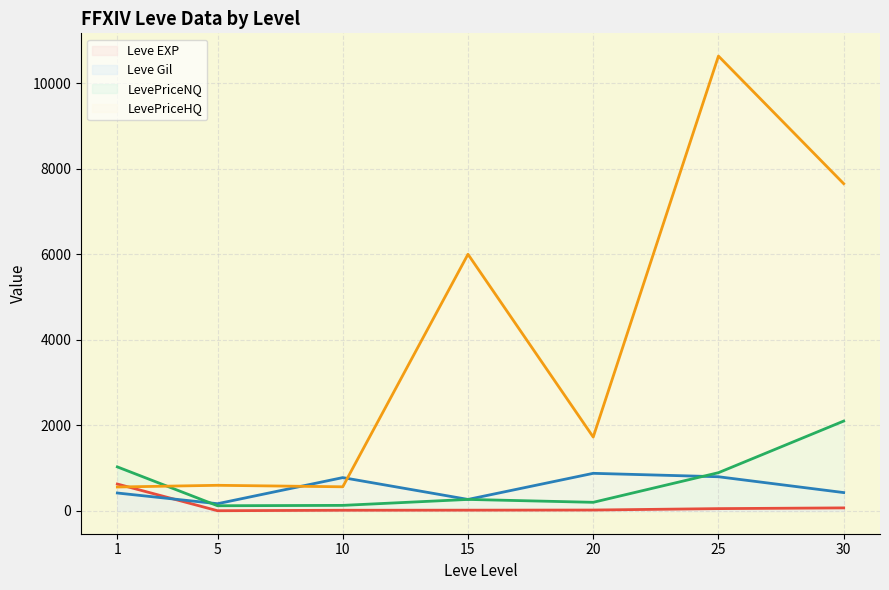

Which has a higher value, 20 or 10?

20